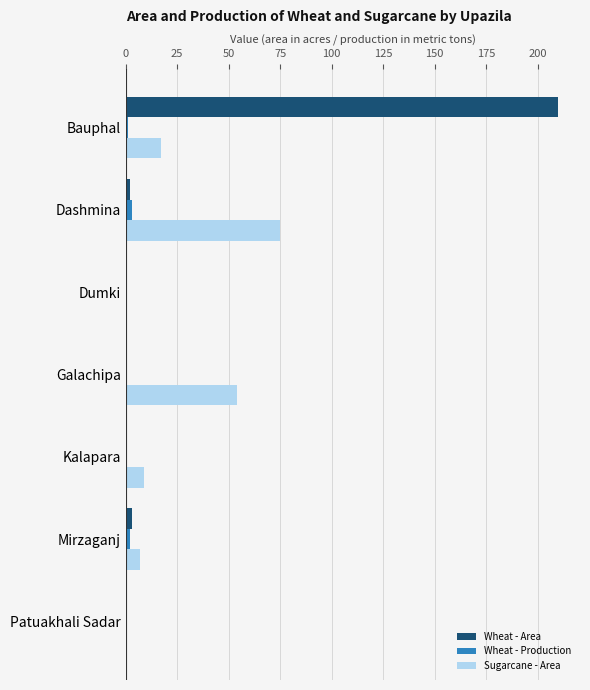

Is it true that Wheat - Area equals 0 at Patuakhali Sadar?

True